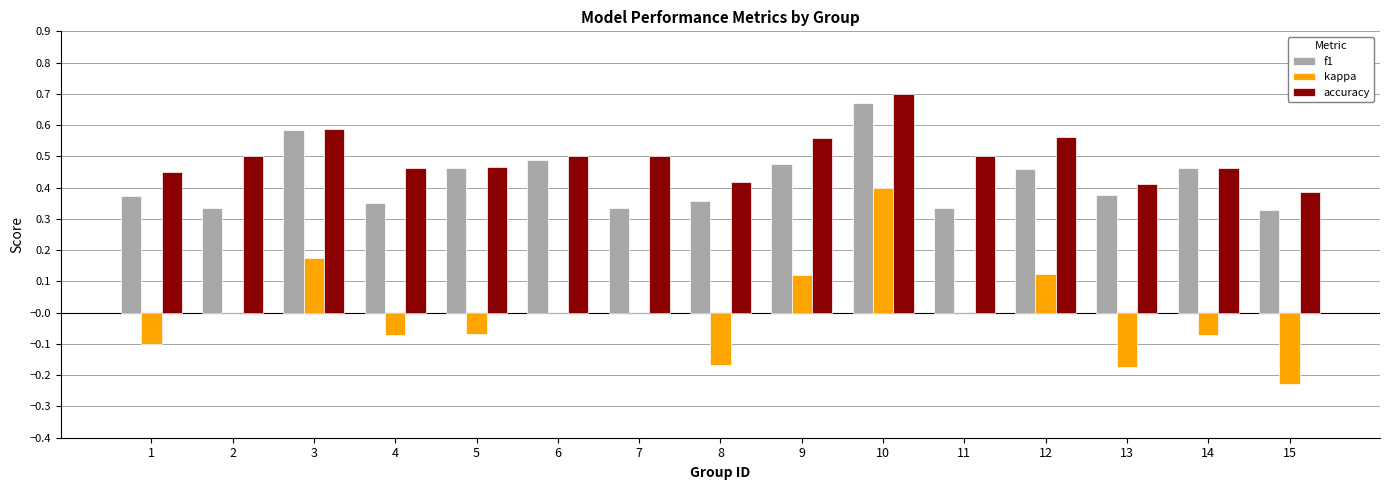

Is the value of kappa at 15 greater than the value of f1 at 7?

No